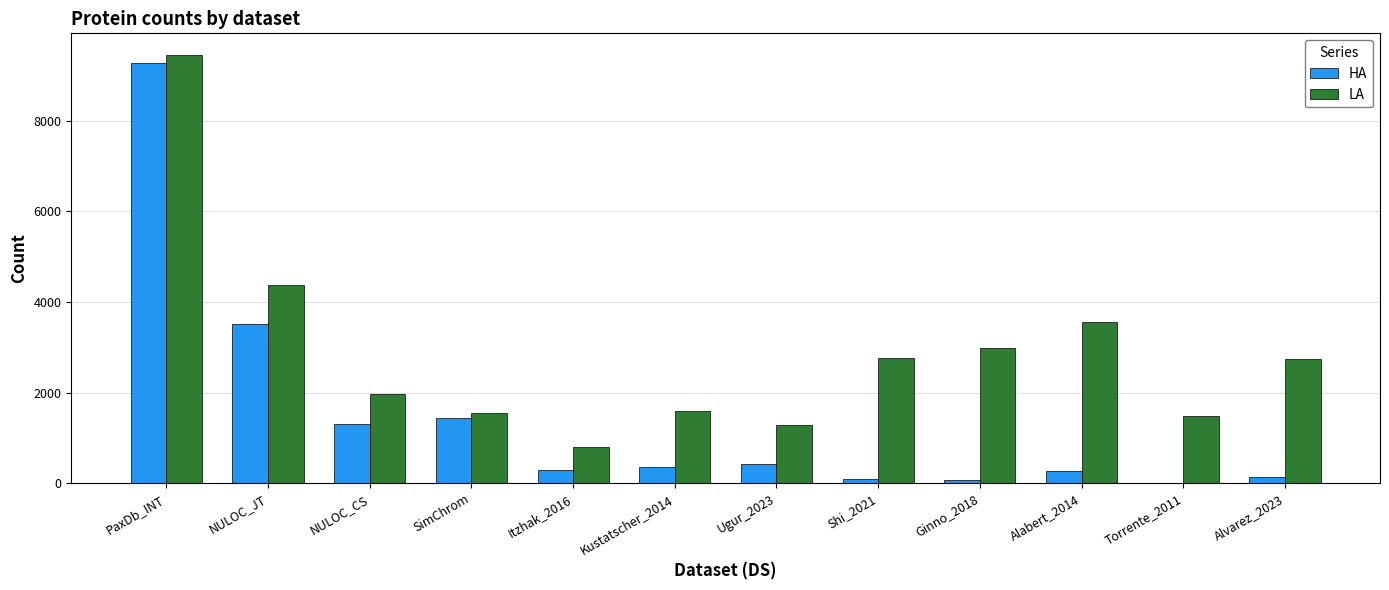

How many groups of bars are there?

12